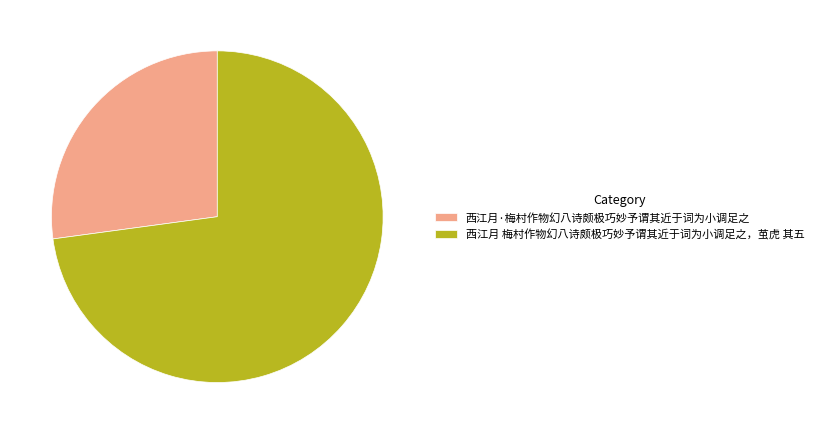

How many slices are in this pie chart?

2